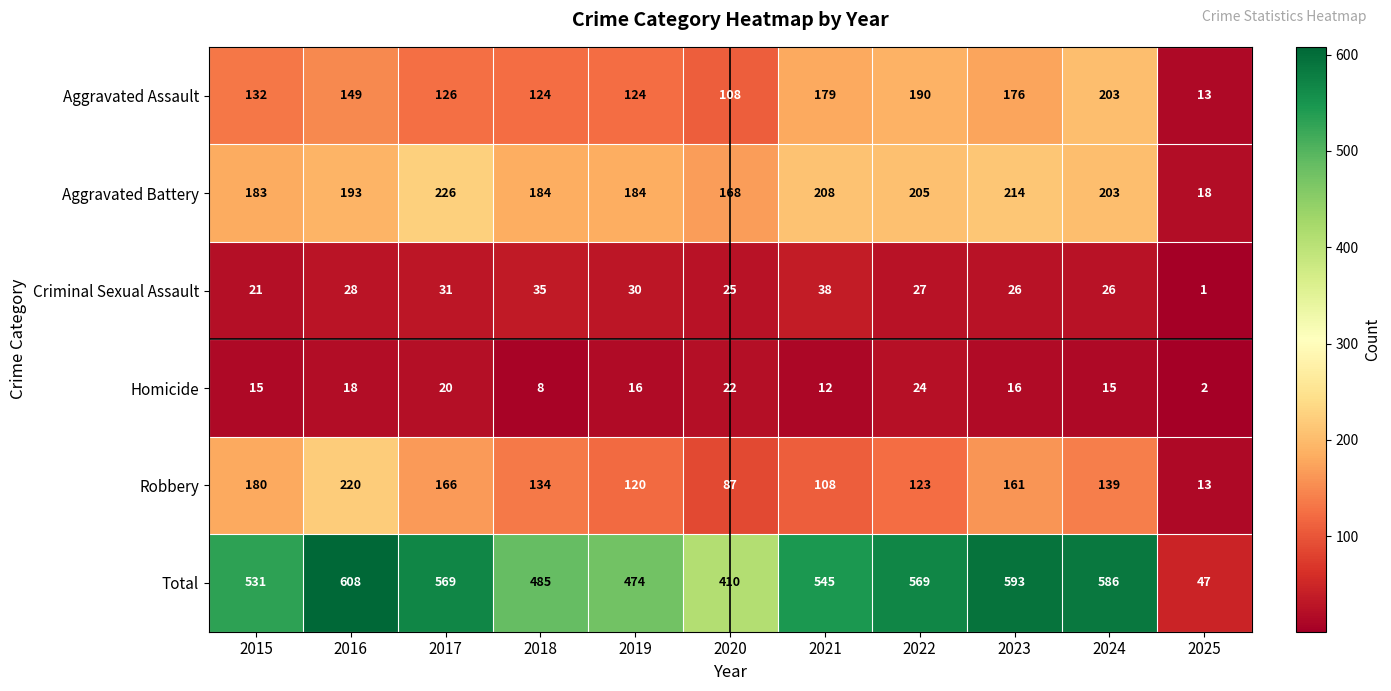

What is the difference between the maximum and minimum values in the Homicide series?

22